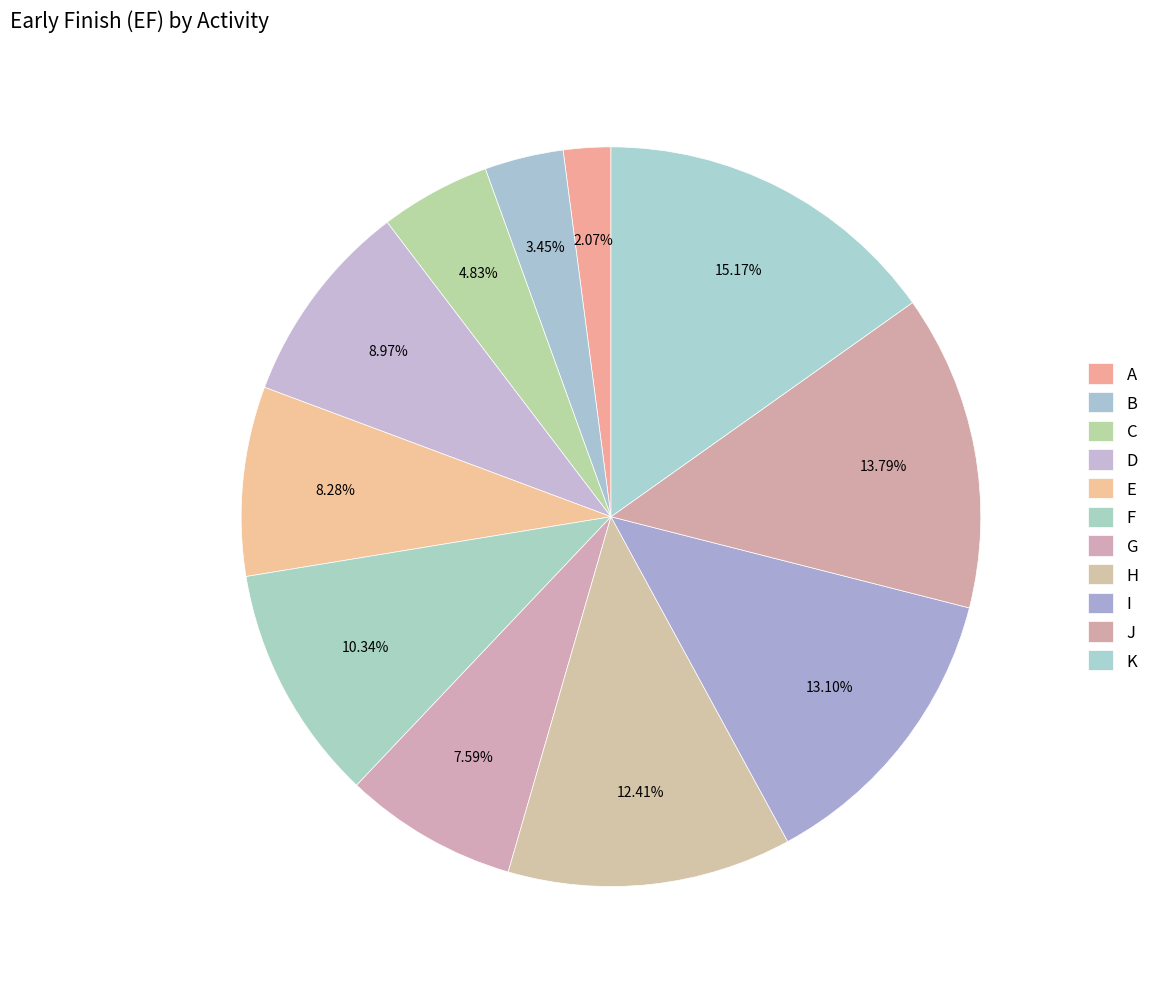

Is there any slice that represents more than half of the pie?

No